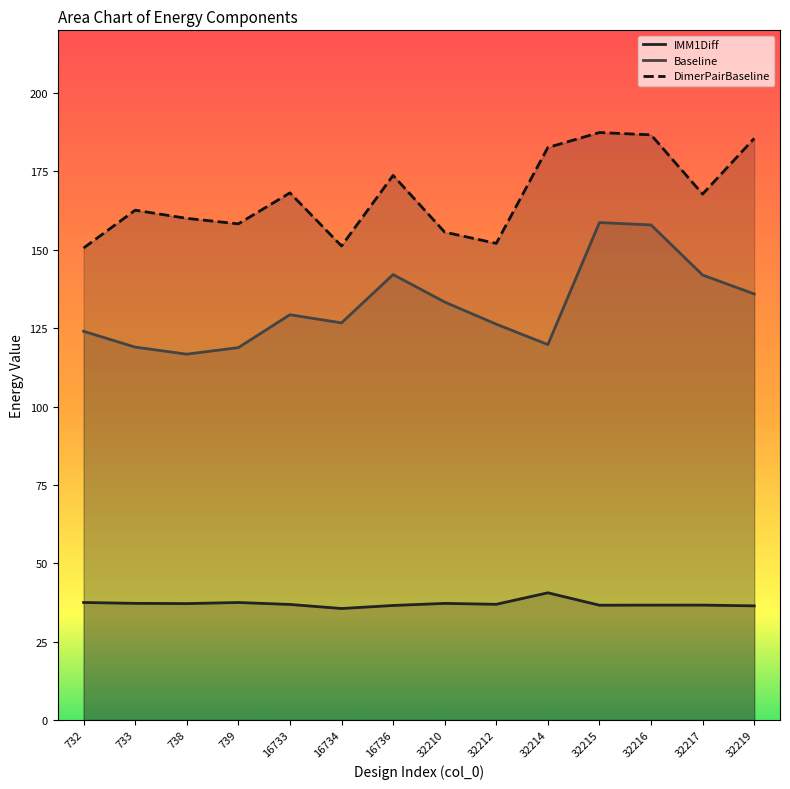

Is the value of Baseline at 32215 greater than the value of DimerPairBaseline at 32219?

No